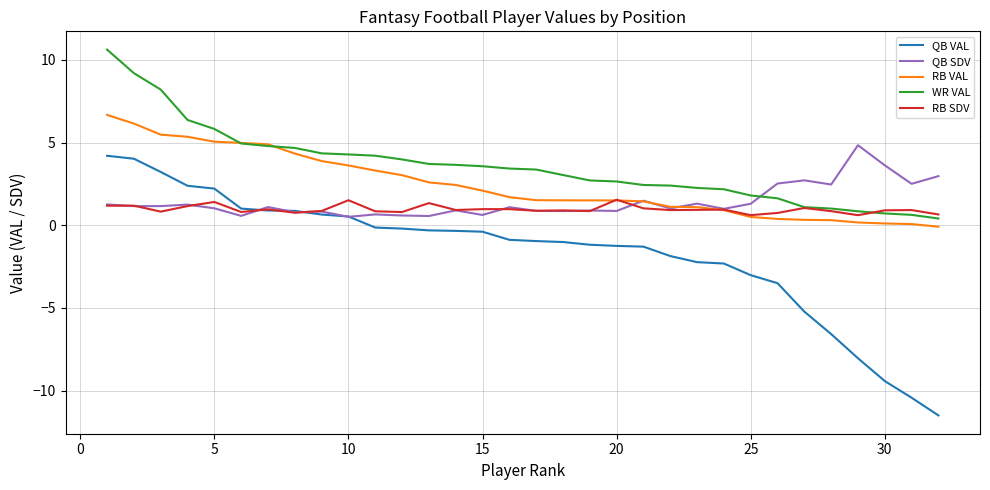

Is this an area chart (filled region under the line)?

No